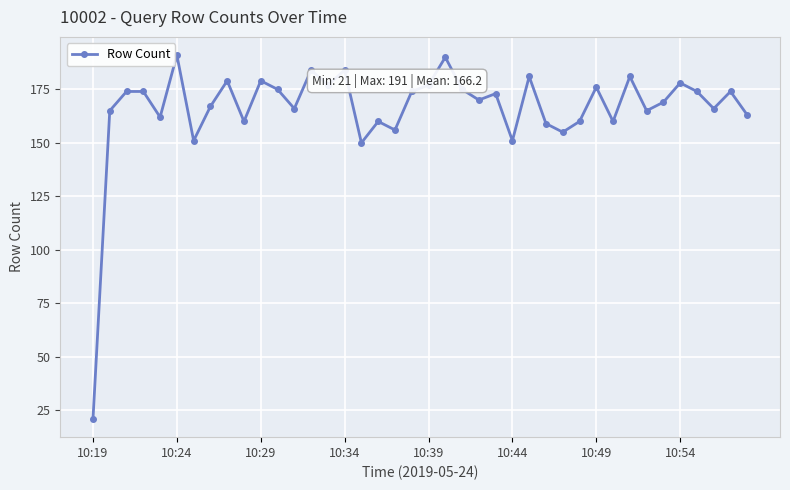

What is the minimum value shown in the chart?

21